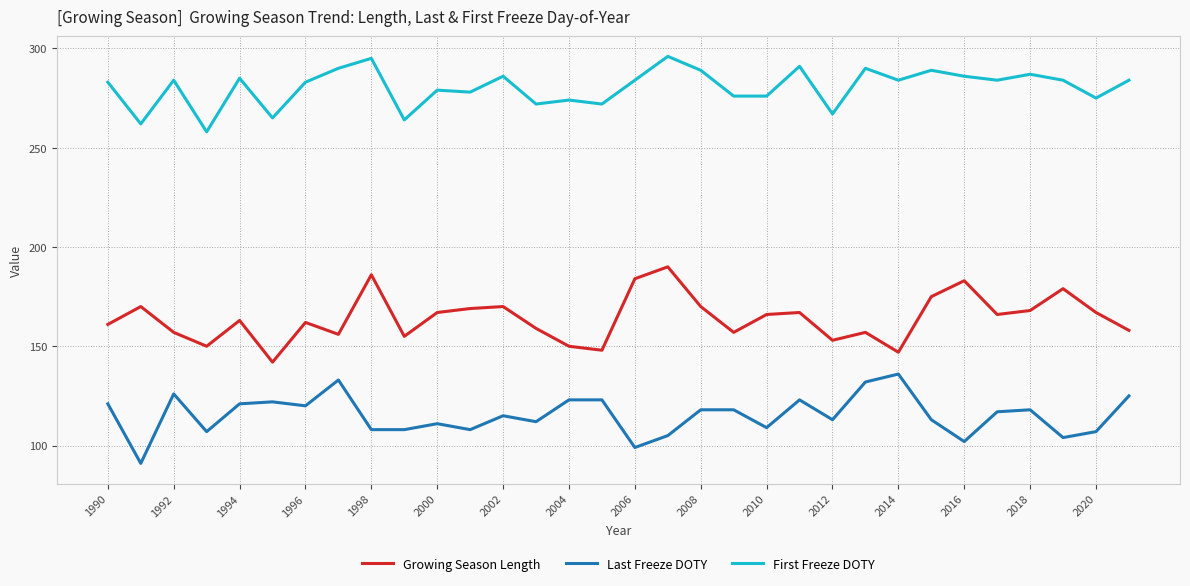

Which series has the largest total across all categories?

First Freeze DOTY